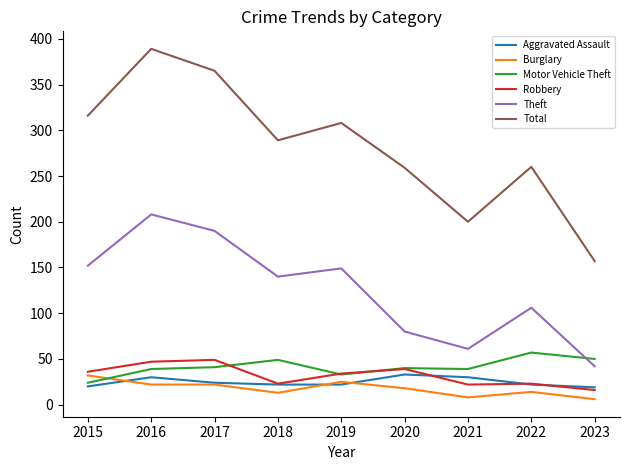

The Burglary series shows 13 at 2018. True or false?

True